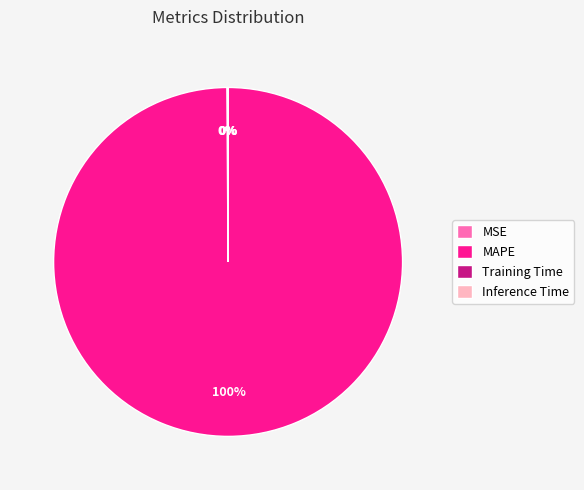

To the nearest percent, what is the difference between the largest and smallest slice percentages?

100%